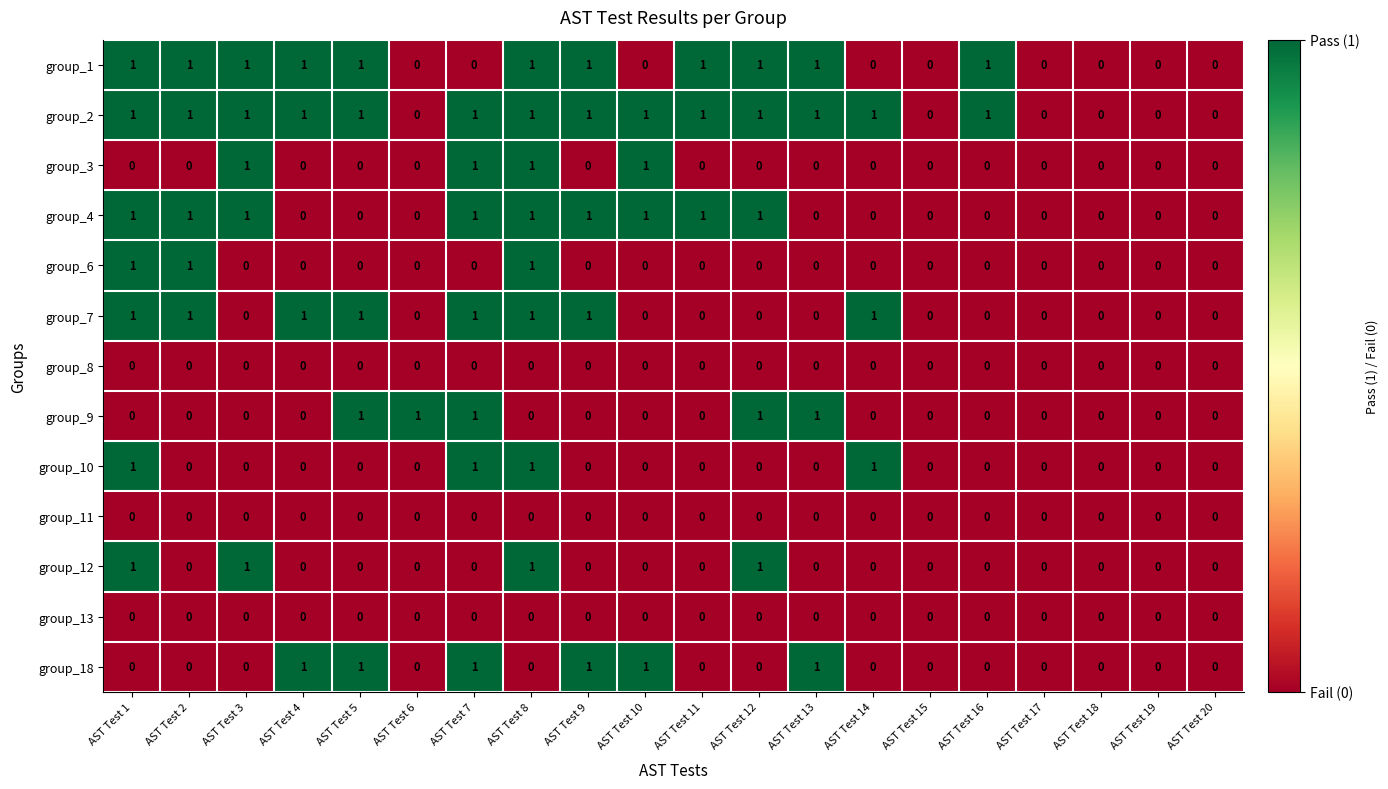

The value of group_10 at AST Test 20 is 0. True or false?

True